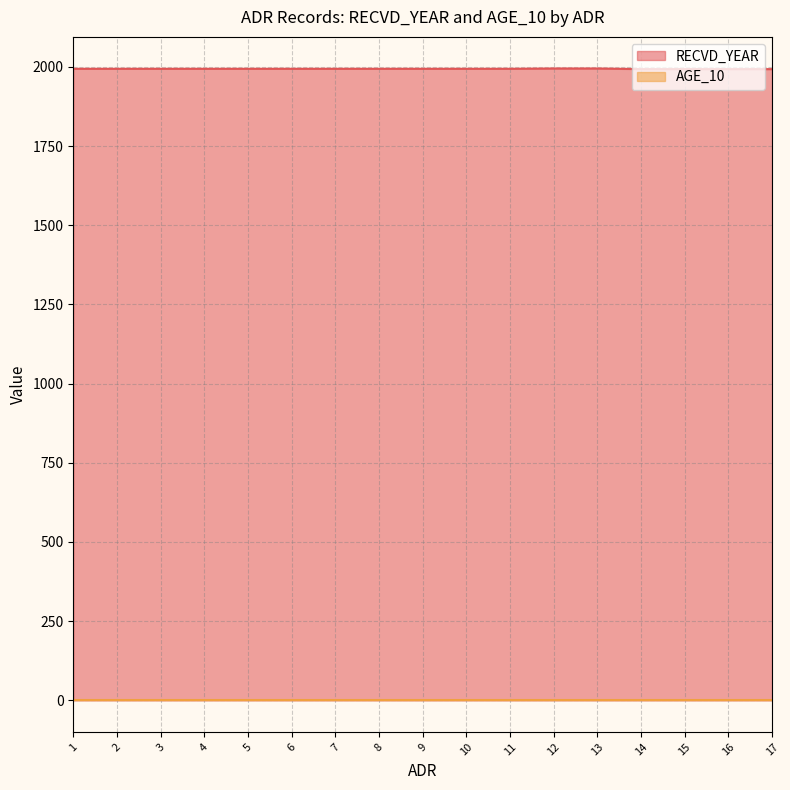

Is it true that the value at 15 is 3118?

False